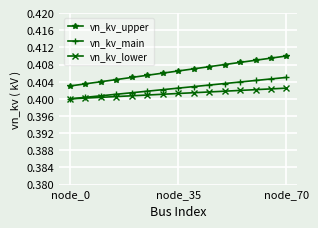

Rank the series by their maximum value, from lowest to highest.

vn_kv_lower, vn_kv_main, vn_kv_upper